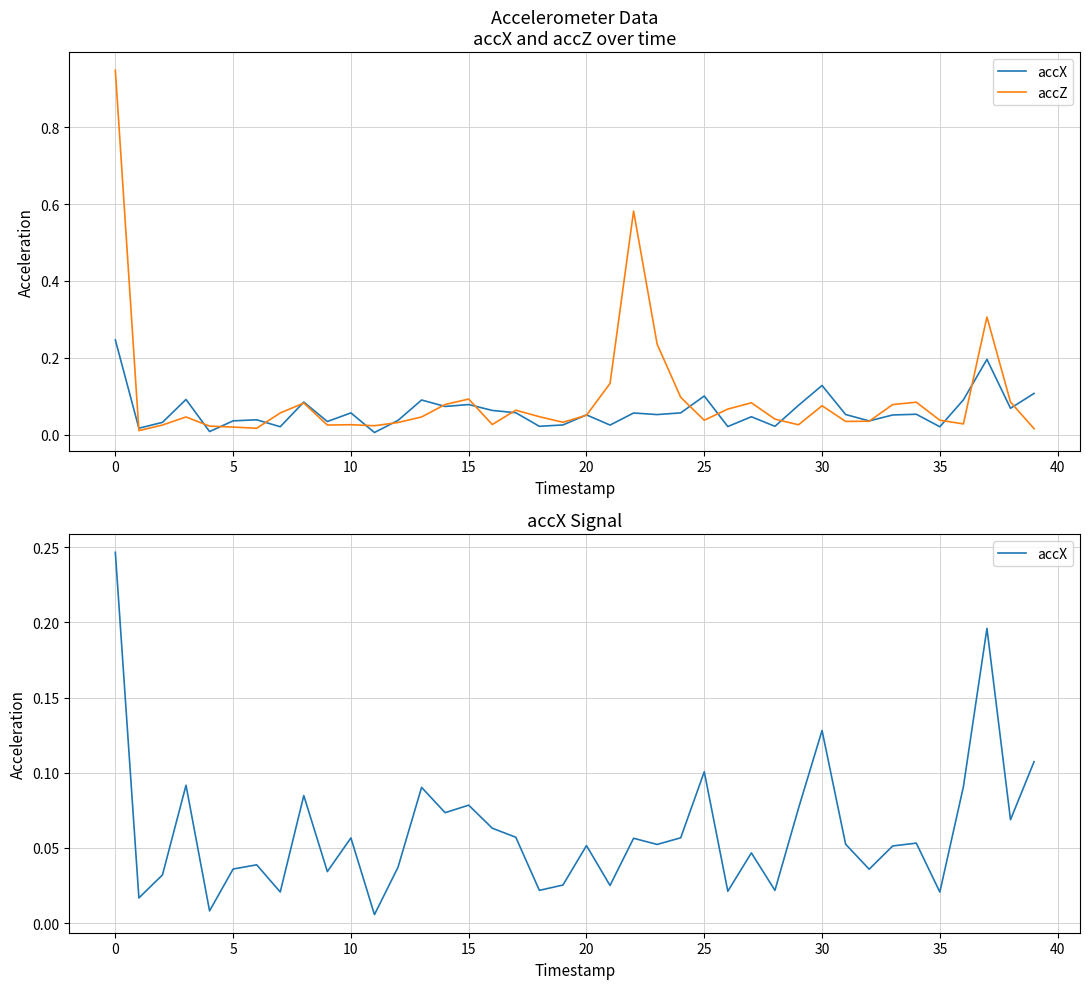

What is the value of the accZ point at the 27th from the left?

0.1